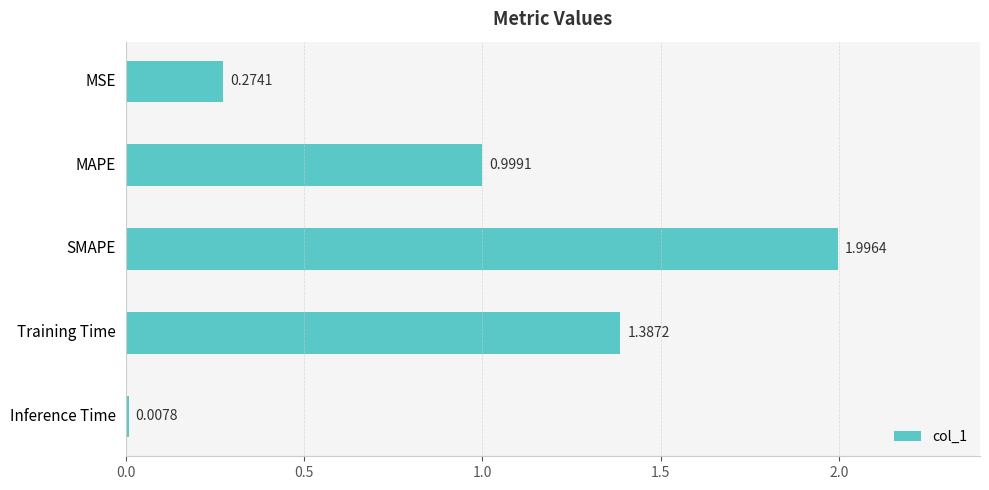

Which category has the lowest value across all series?

Inference Time